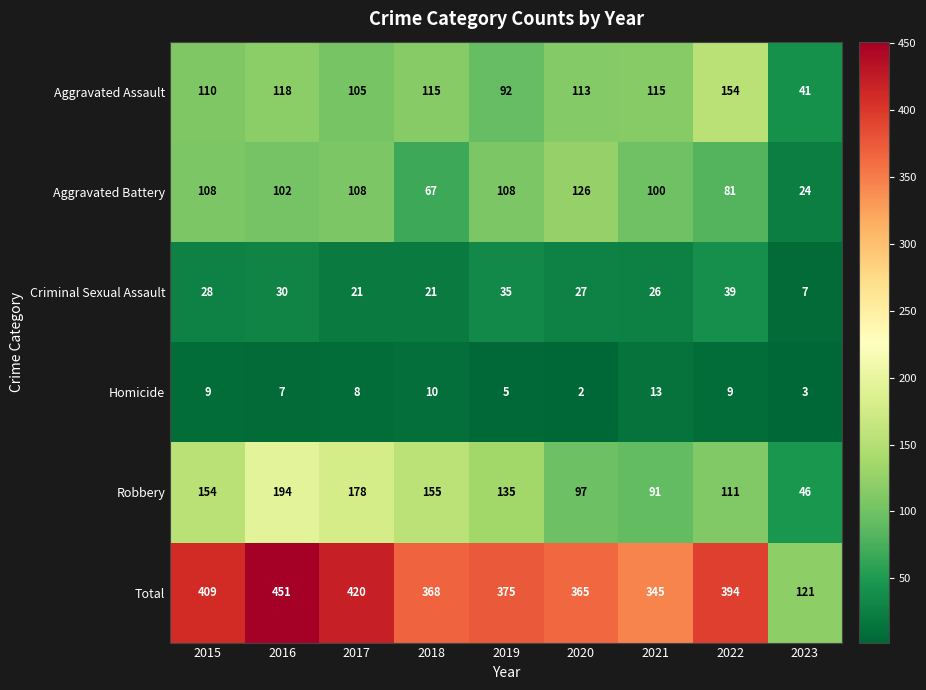

Which series changed the most between 2018 and 2021?

Robbery